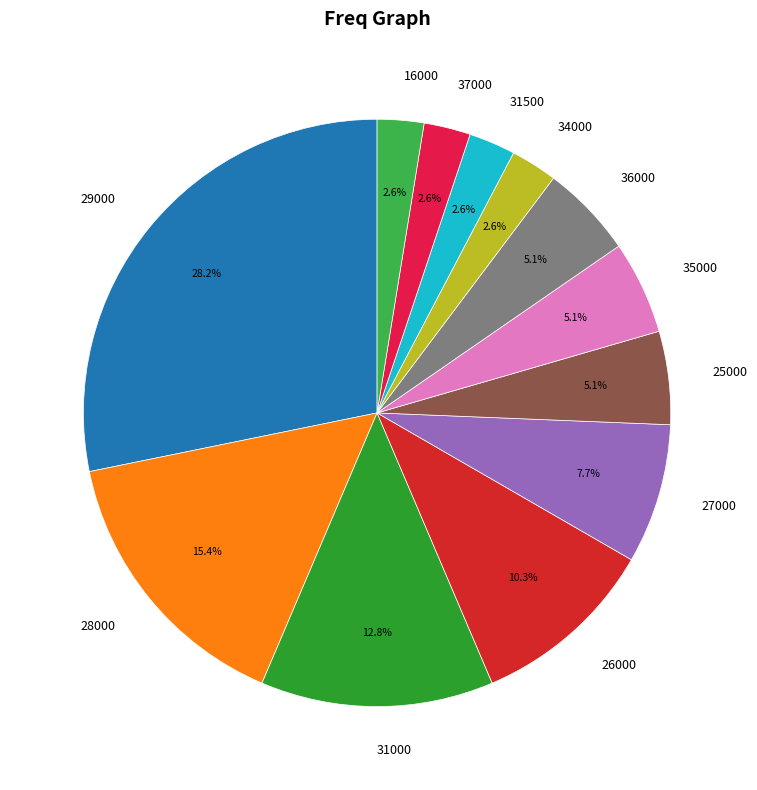

Which category has the biggest portion of the pie?

29000